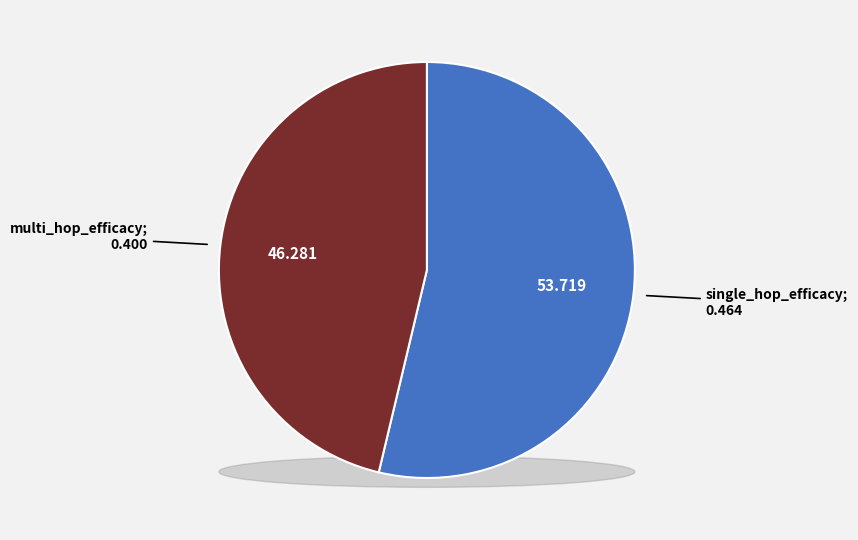

Do single_hop_efficacy and single_hop_efficacy together represent more than half of the pie?

Yes